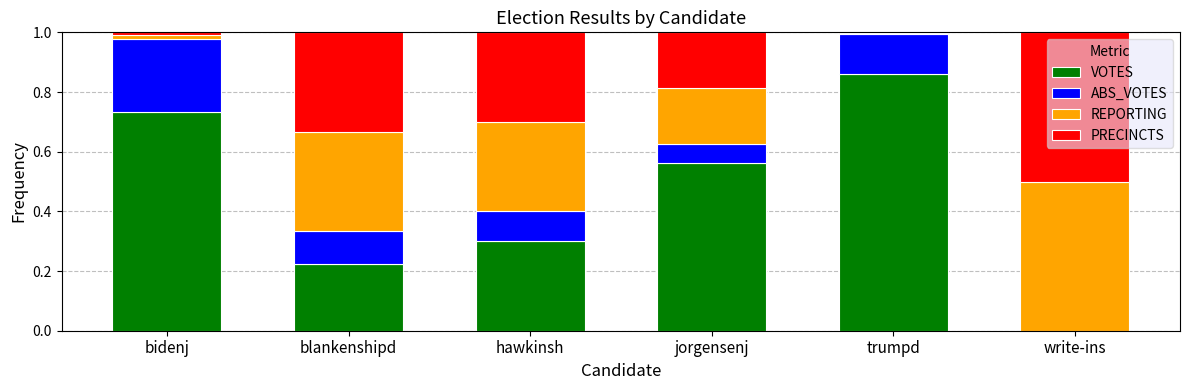

What is the total value across all series at blankenshipd?

1.0